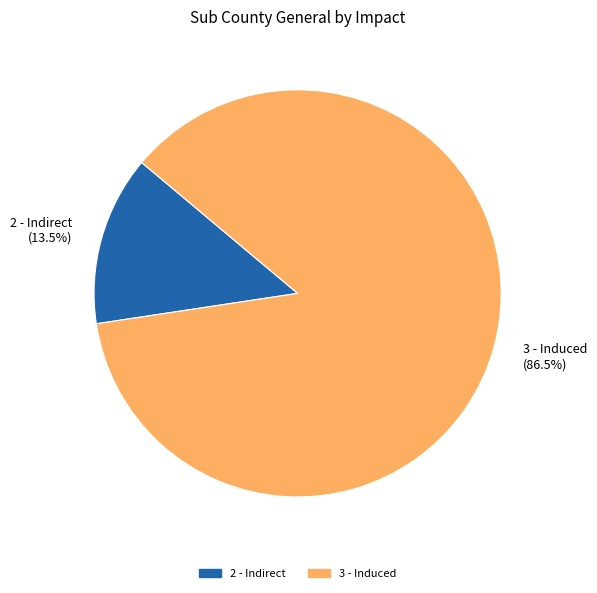

What percentage do 3 - Induced and 2 - Indirect together represent?

100.0%